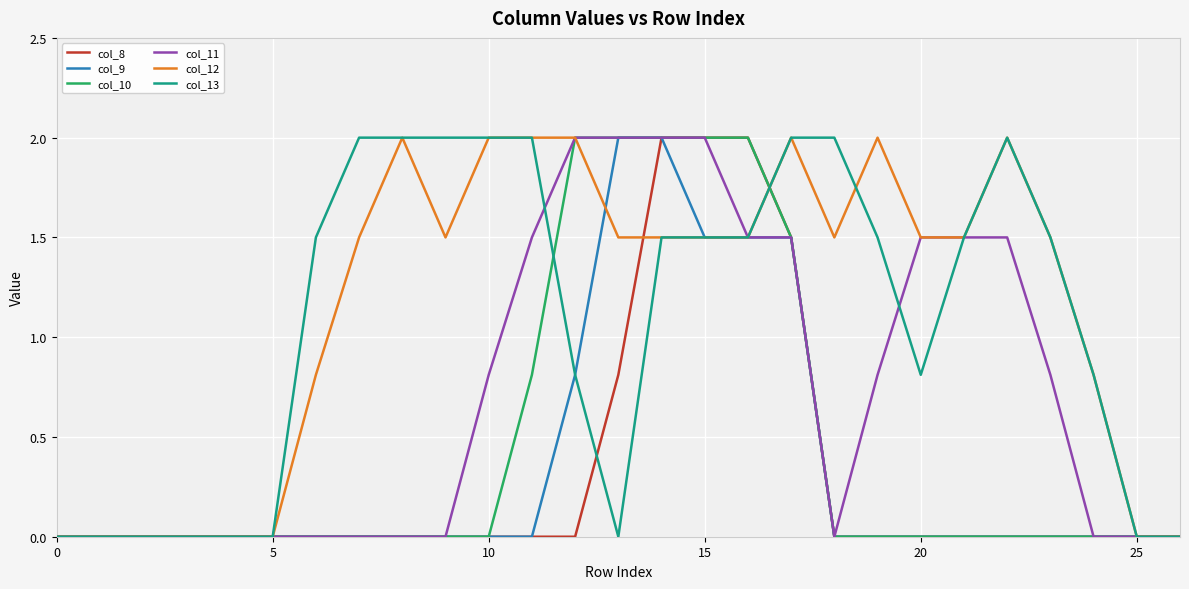

What is the maximum value for col_12?

2.0